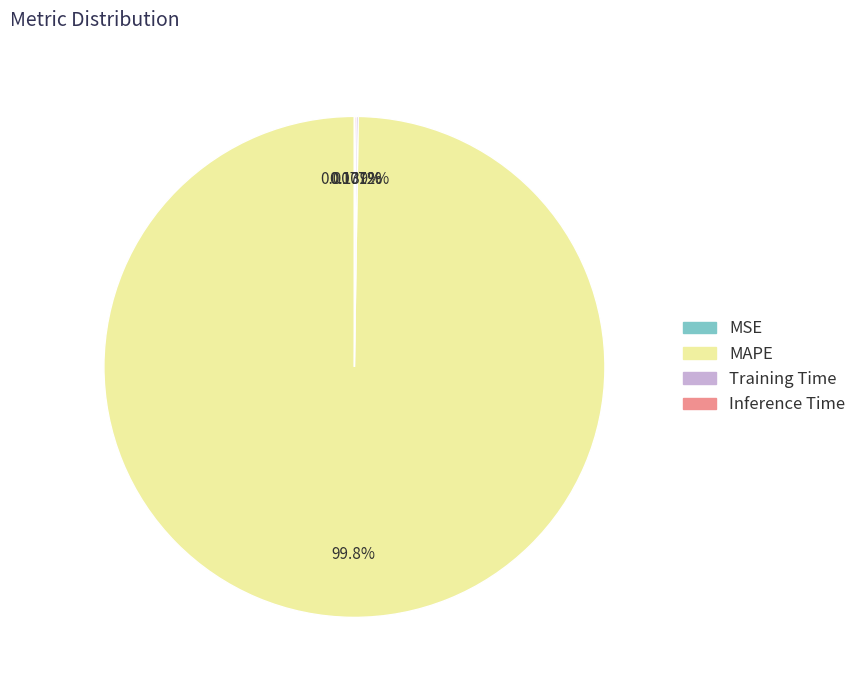

Is MAPE the majority of the pie?

Yes